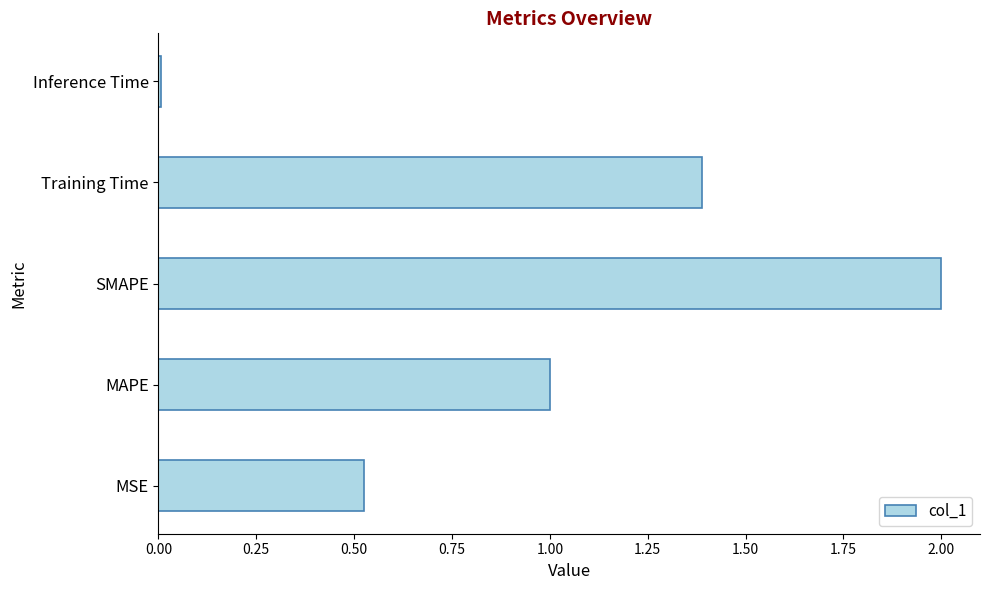

List the labels in order of value, largest first.

SMAPE, Training Time, MAPE, MSE, Inference Time